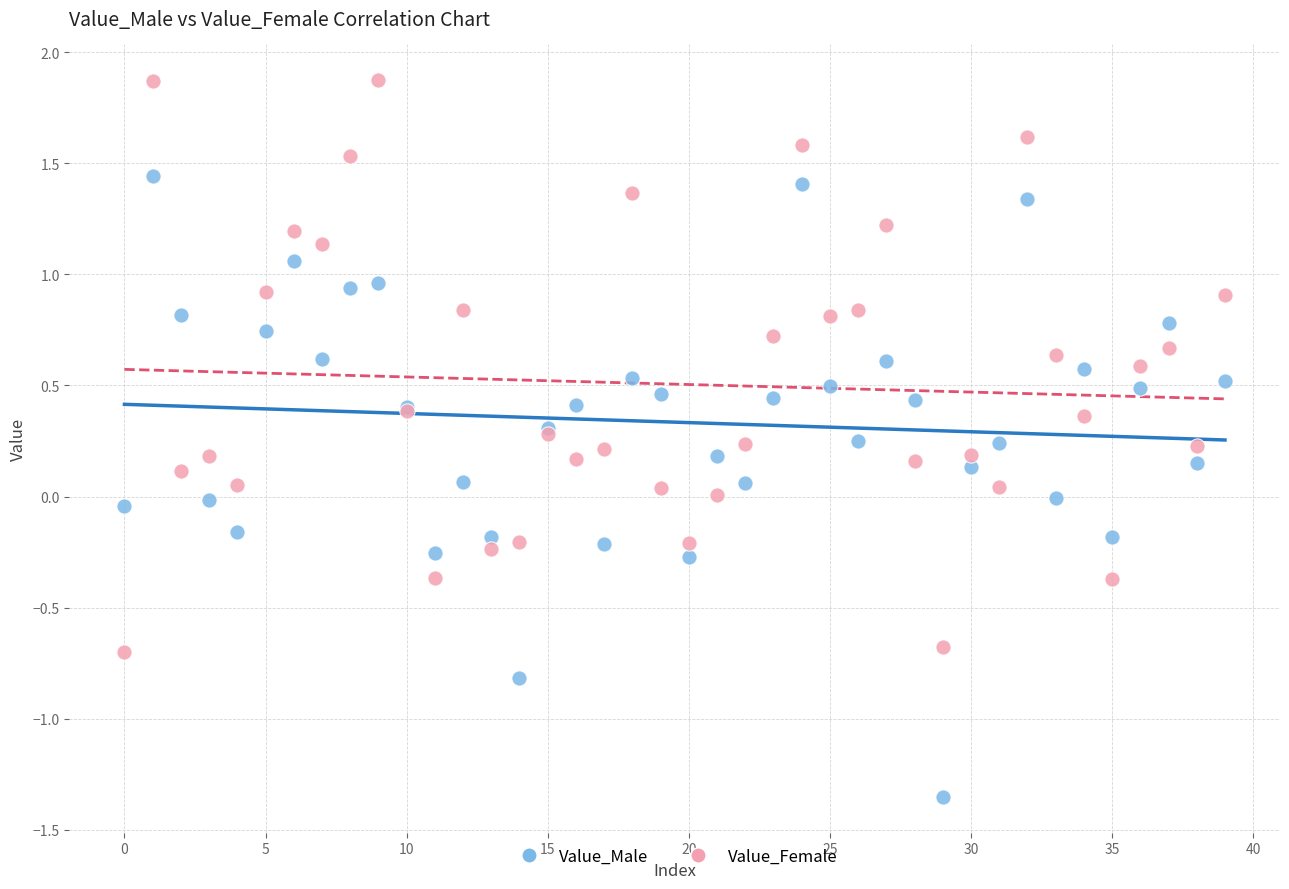

Which series reaches the maximum Y coordinate?

Value_Female